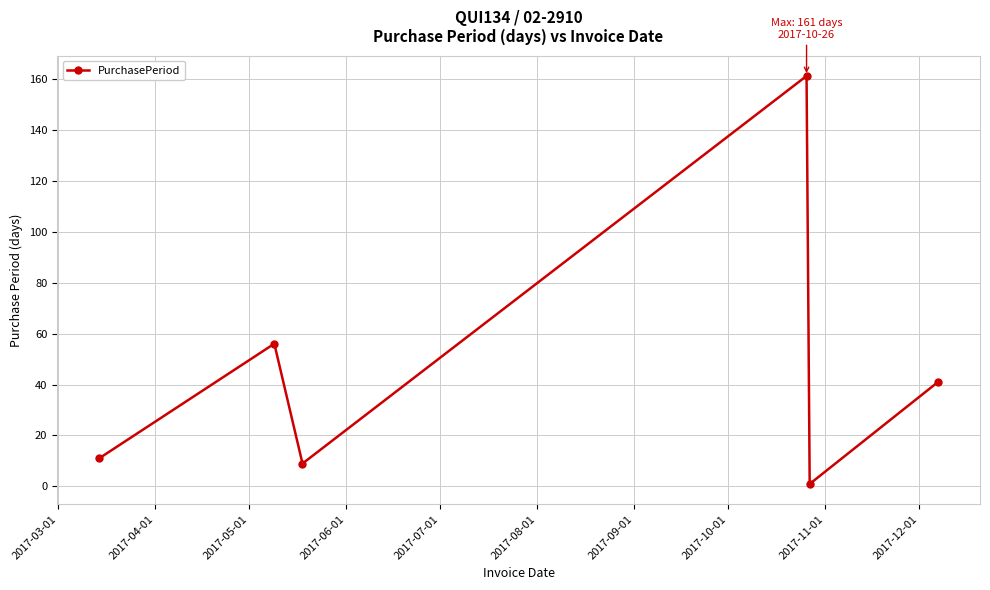

How many interior local valleys (lower than both neighbors) does the data have?

2